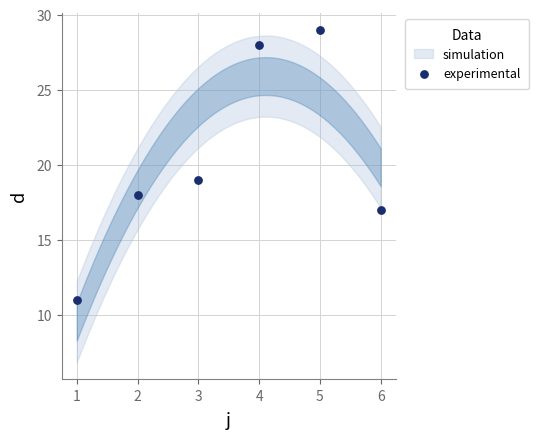

What is the average X value?

4